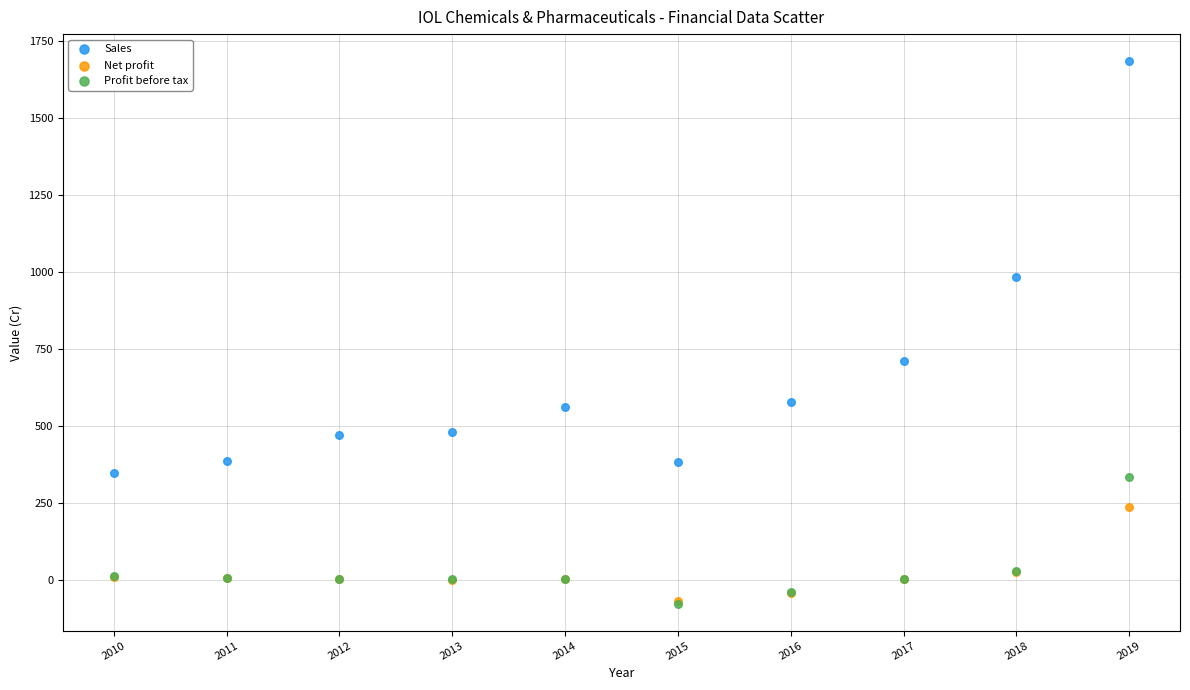

Which series has the largest Y range (max minus min)?

Sales